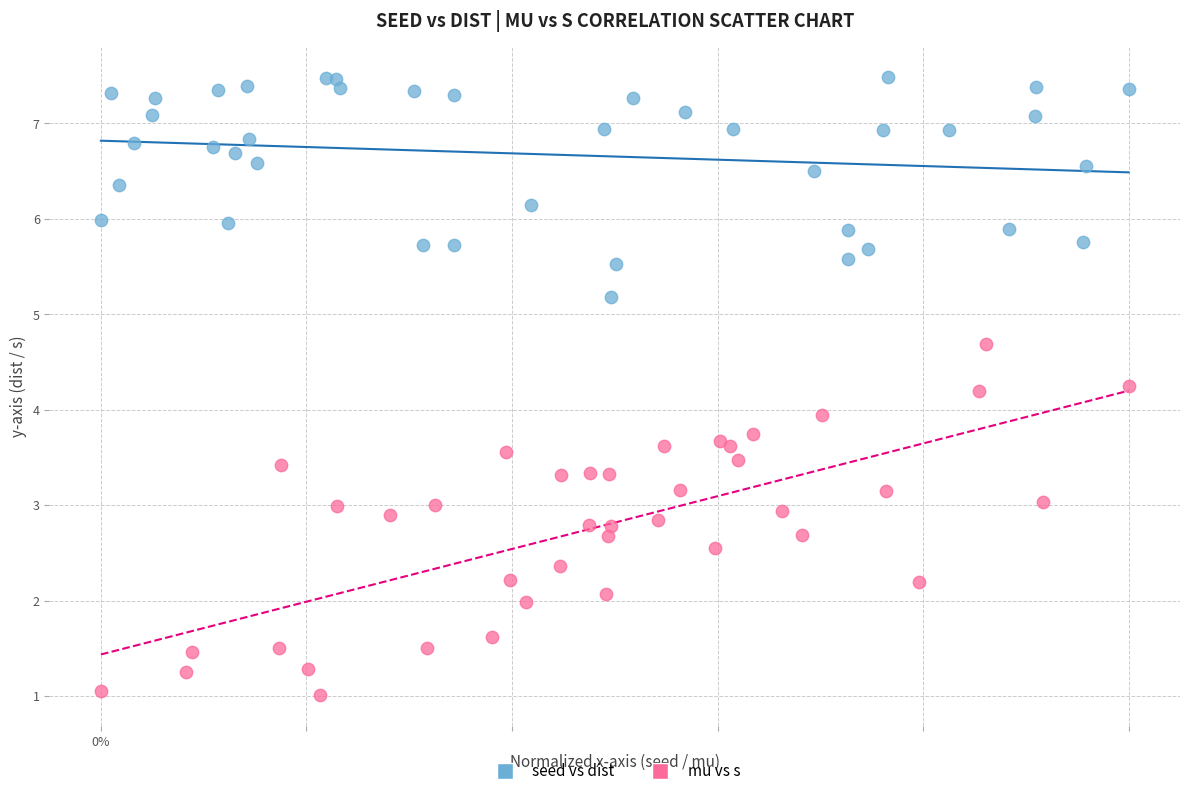

Which series has the widest spread of Y values?

mu vs s